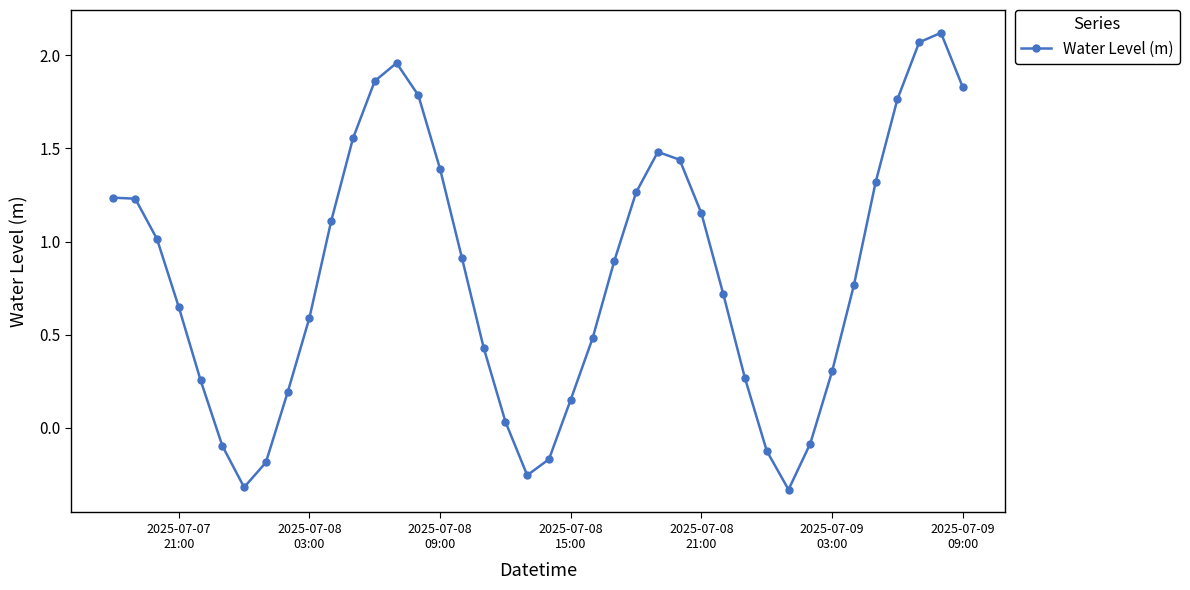

How many interior local valleys (lower than both neighbors) does the data have?

3